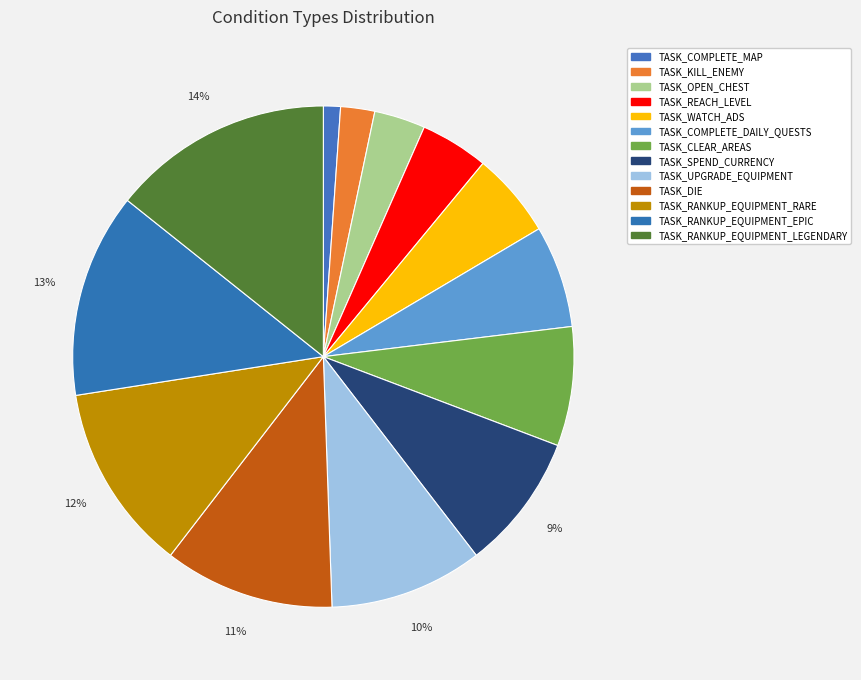

What is the ratio of the value at TASK_CLEAR_AREAS to the value at TASK_COMPLETE_MAP?

7.0